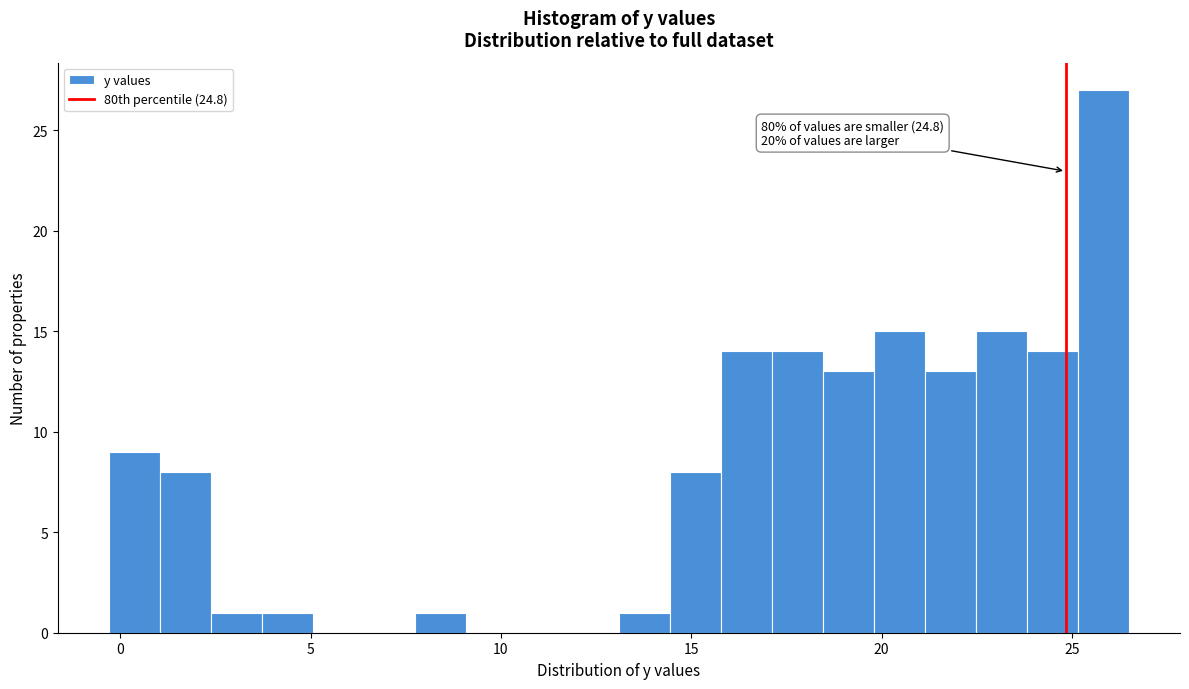

Read against the x-axis, roughly where is the centre of the tallest bar?

26.0